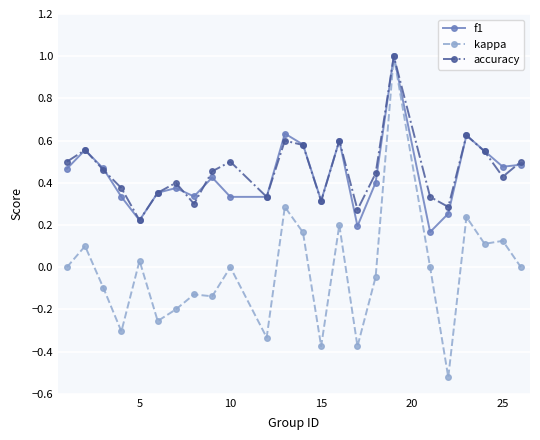

What is the maximum value for kappa?

1.0